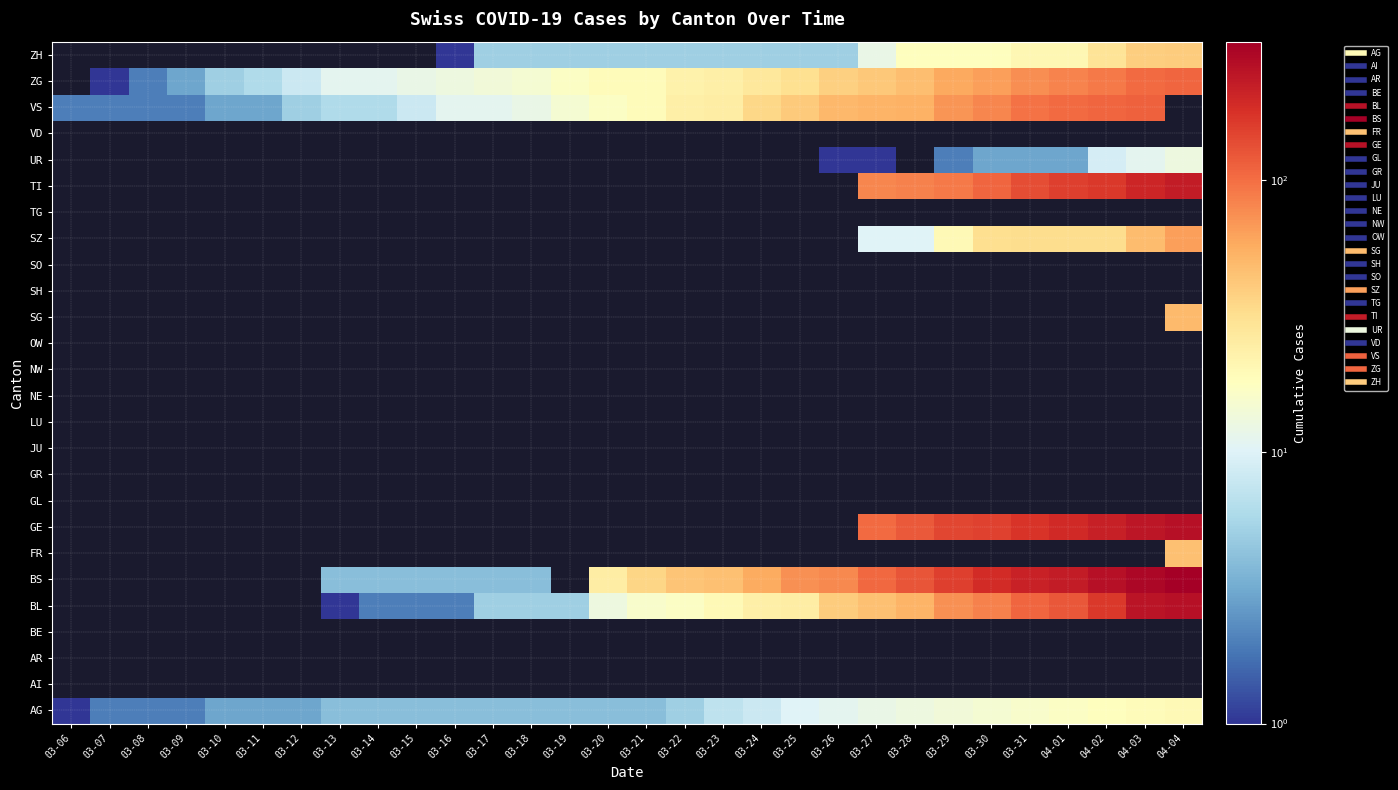

At which label does ZG reach its minimum?

03-06